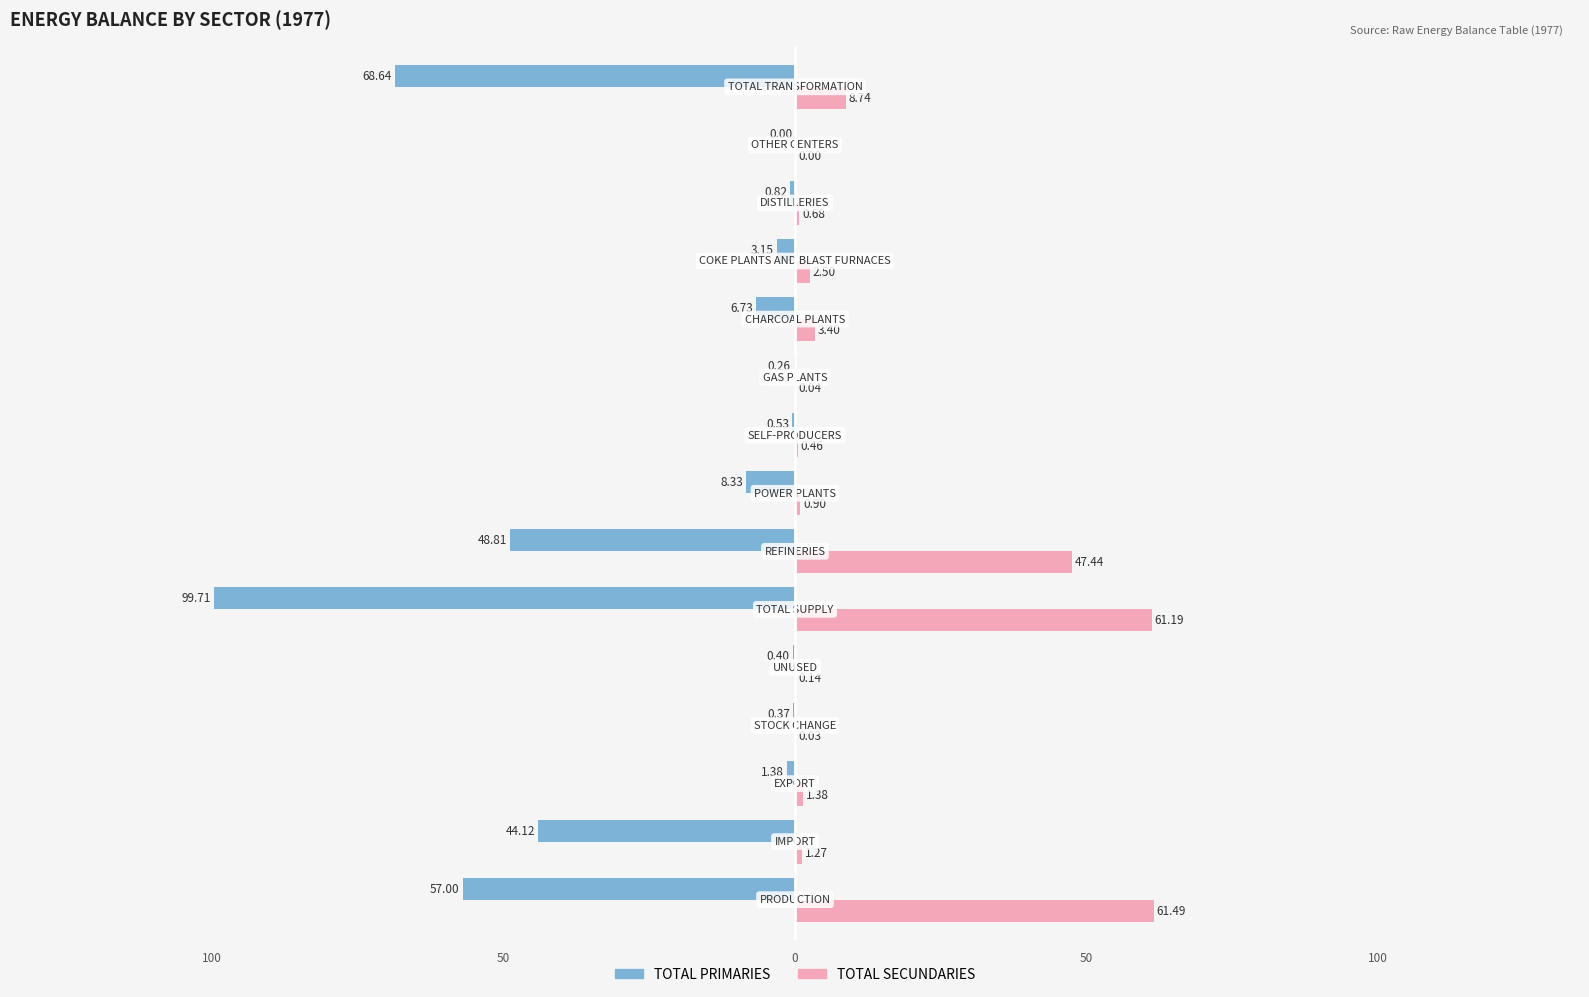

What is the sum of all TOTAL SECUNDARIES values?

189.7